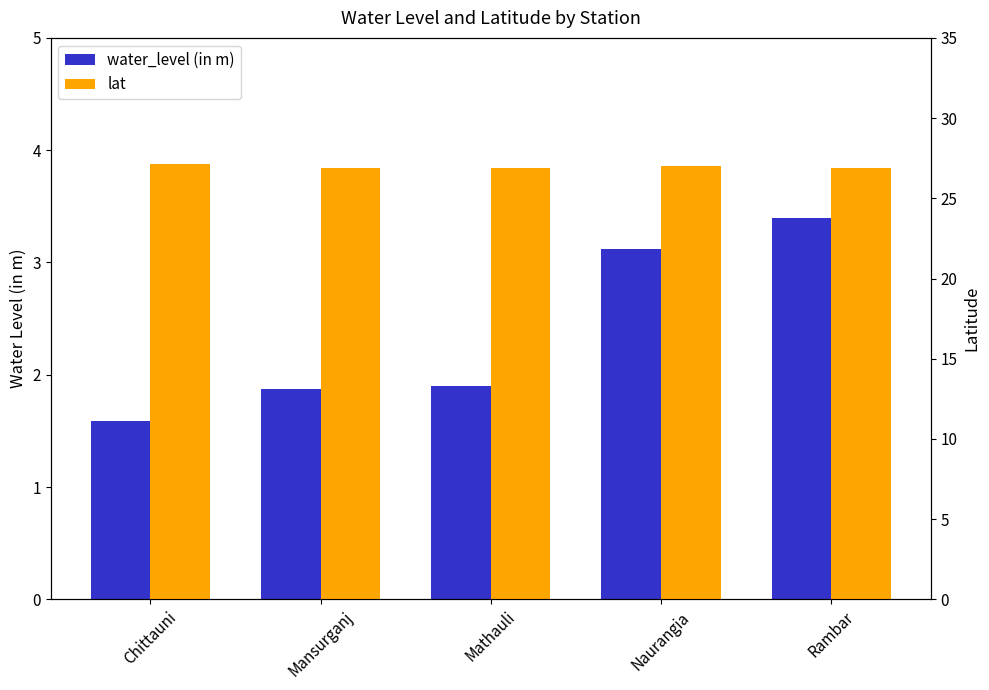

How many lat values are between 26 and 27?

3